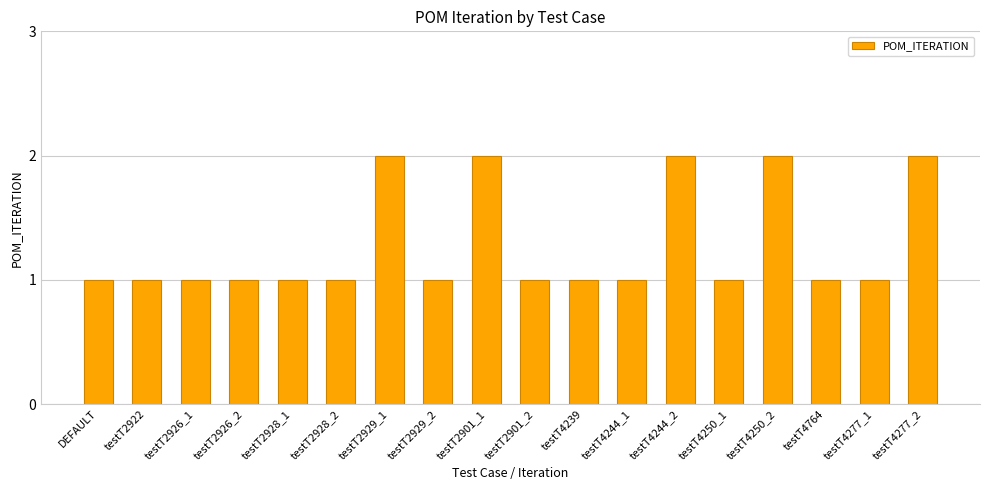

What is the label of the 14th bar from the left?

testT4250_1